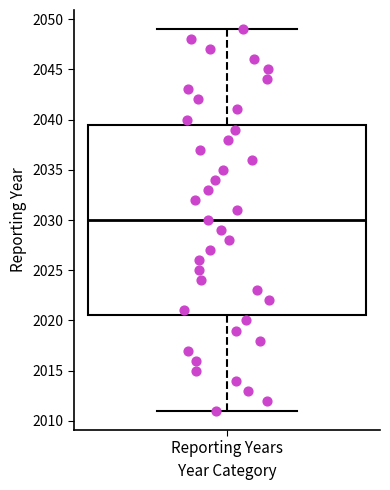

Where does the lower whisker of the box for Reporting Years end on the y-axis? The values are not printed on the chart, so give them approximately, as read against the axis.

2011.0